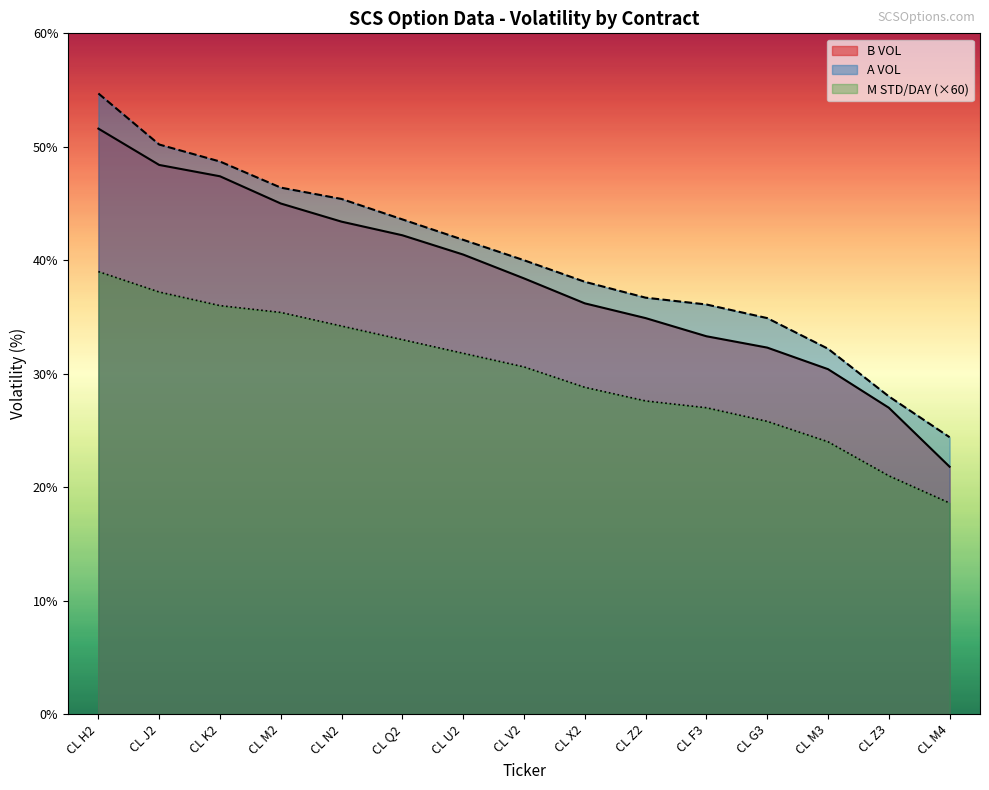

Which label corresponds to the smallest value in the chart?

CL M4